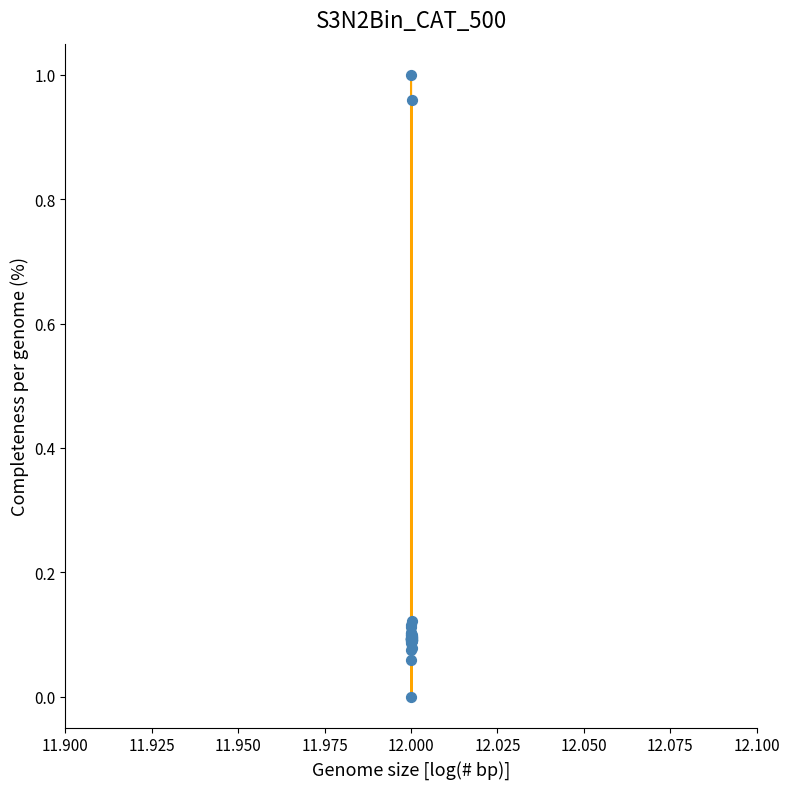

How many lines are shown in the chart?

1